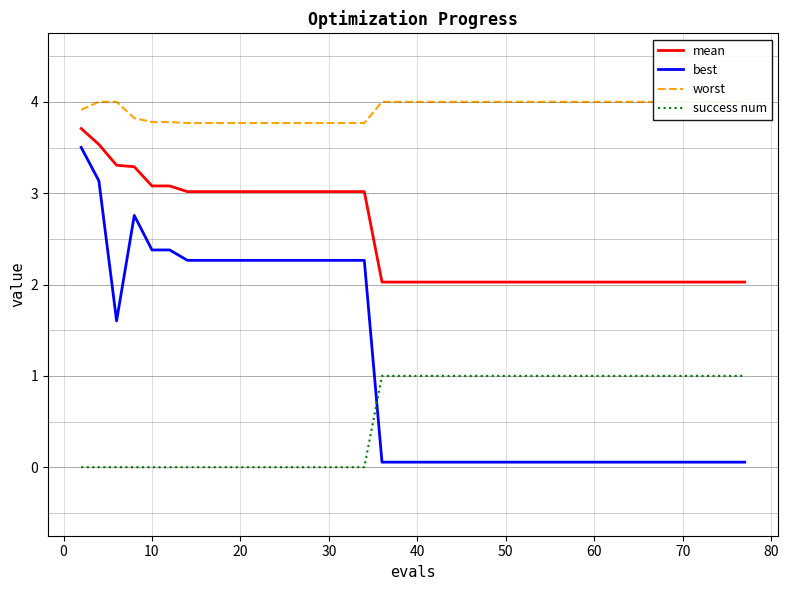

What is the maximum value for success num?

1.0